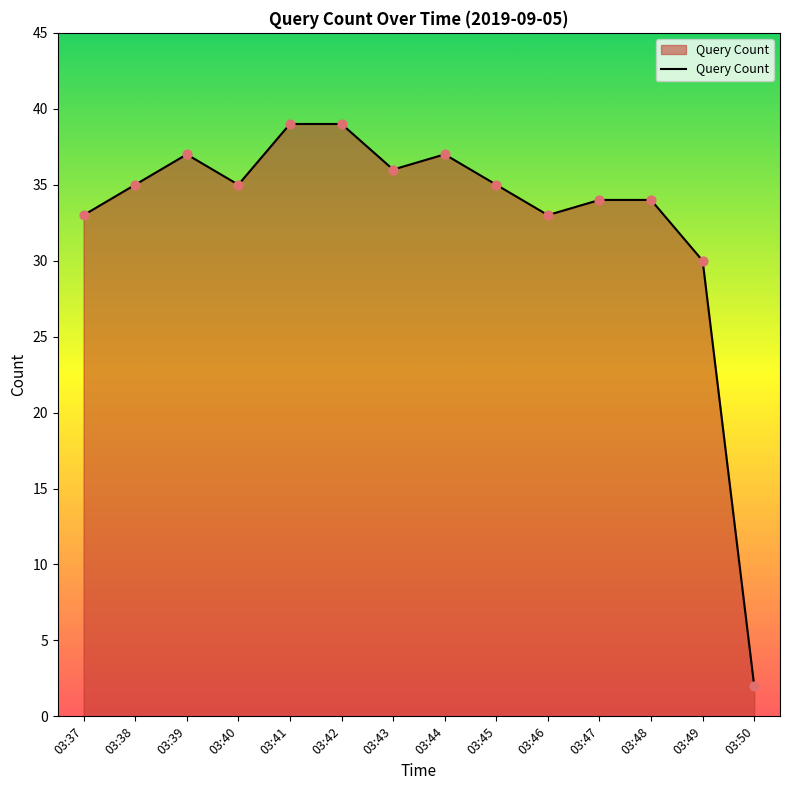

Between 03:38 and 03:49, which is larger?

03:38